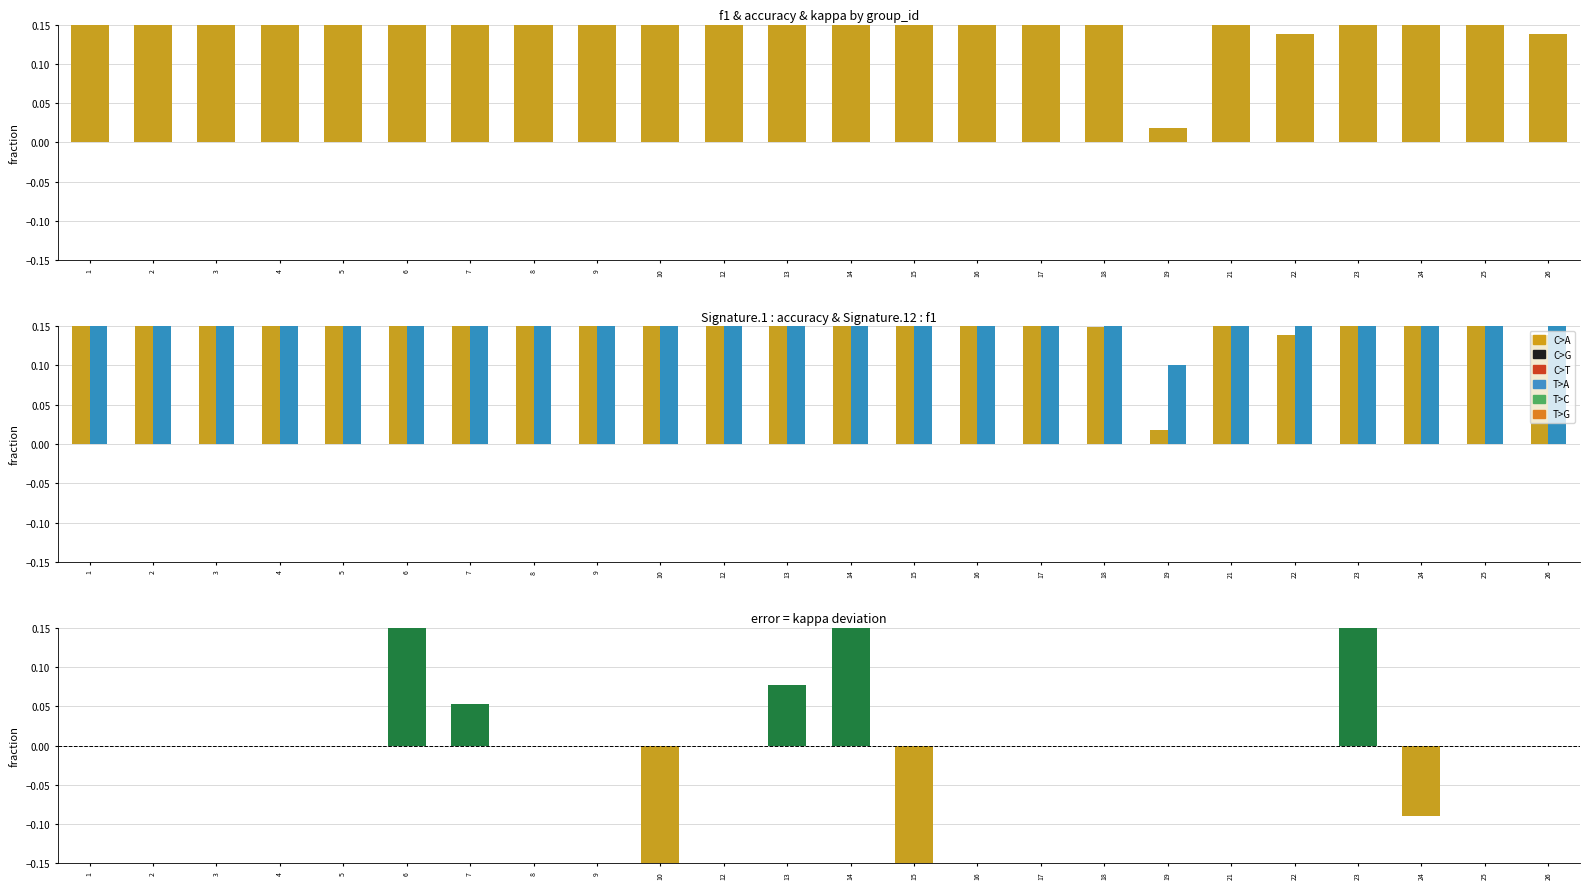

At which category is the sum across all series the highest?

6